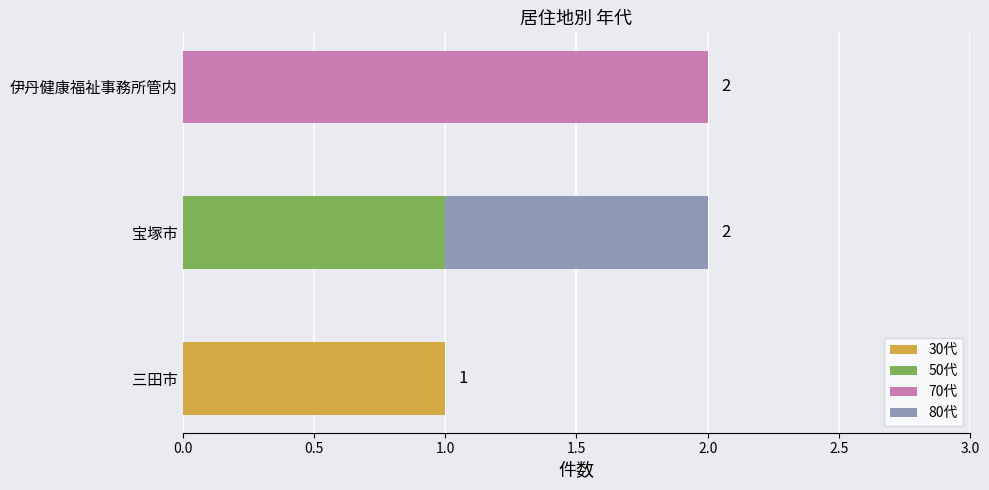

Is it true that 30代 equals 1 at 三田市?

True